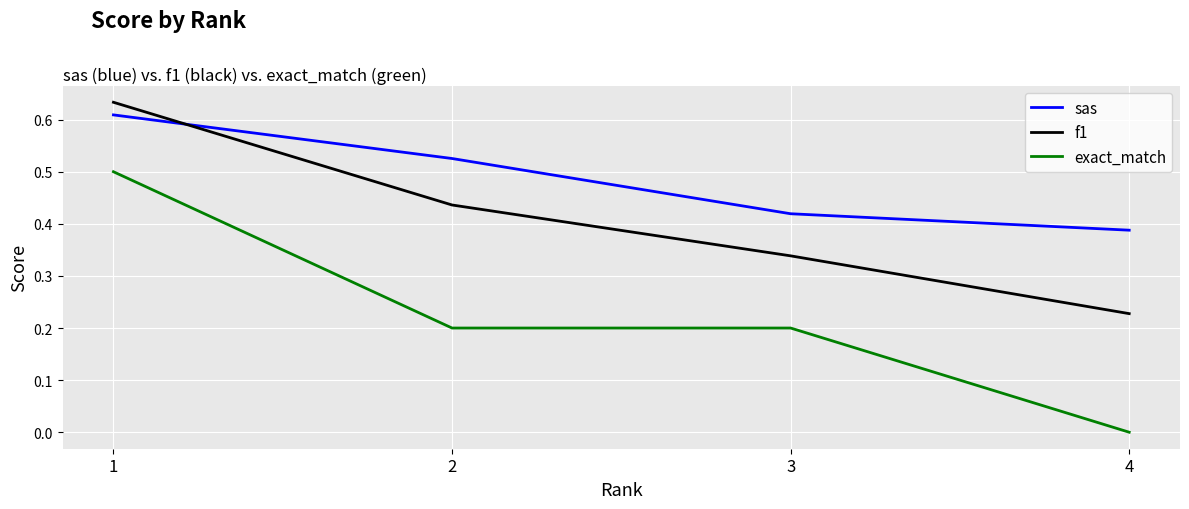

List the series in order of their overall mean, highest first.

sas, f1, exact_match